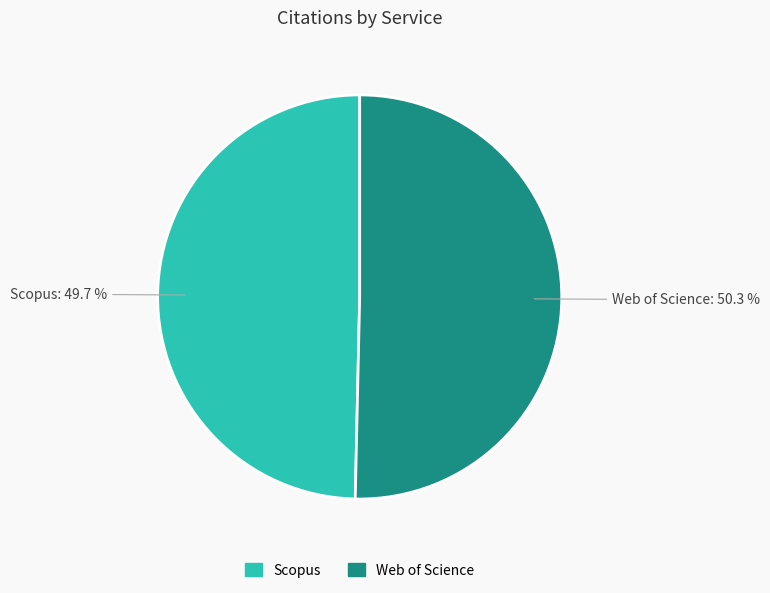

Which category has the smallest portion of the pie?

Scopus